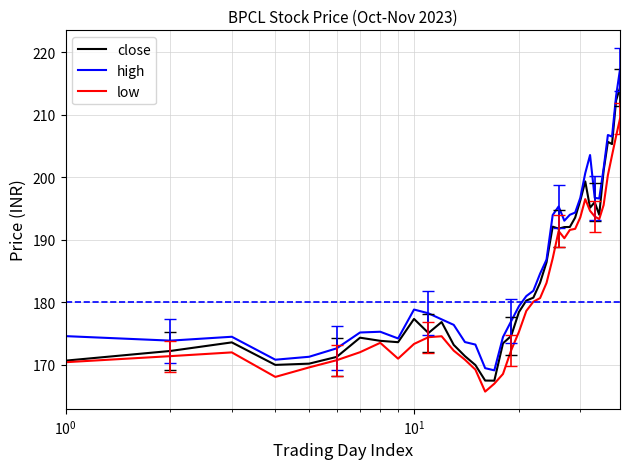

List the series in order of their overall mean, lowest first.

low, close, high